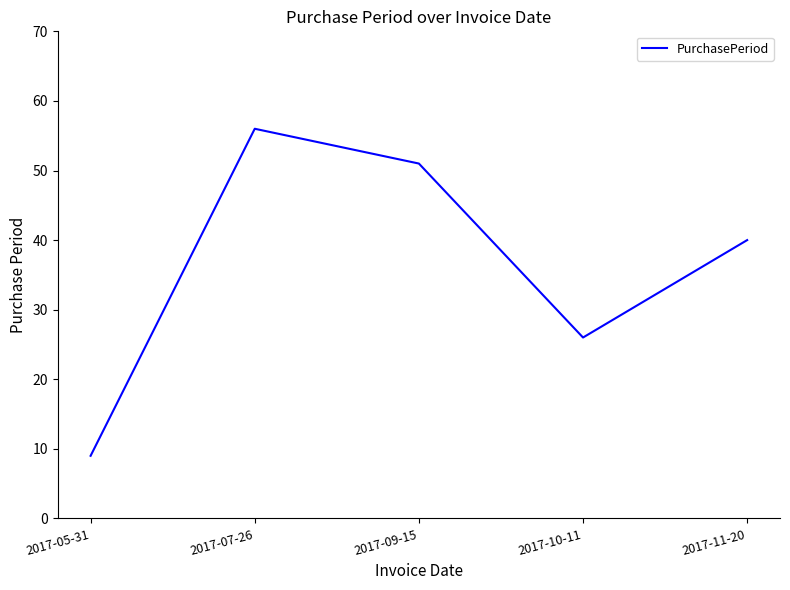

What is the sum of the values at 2017-10-11 and 2017-09-15?

77